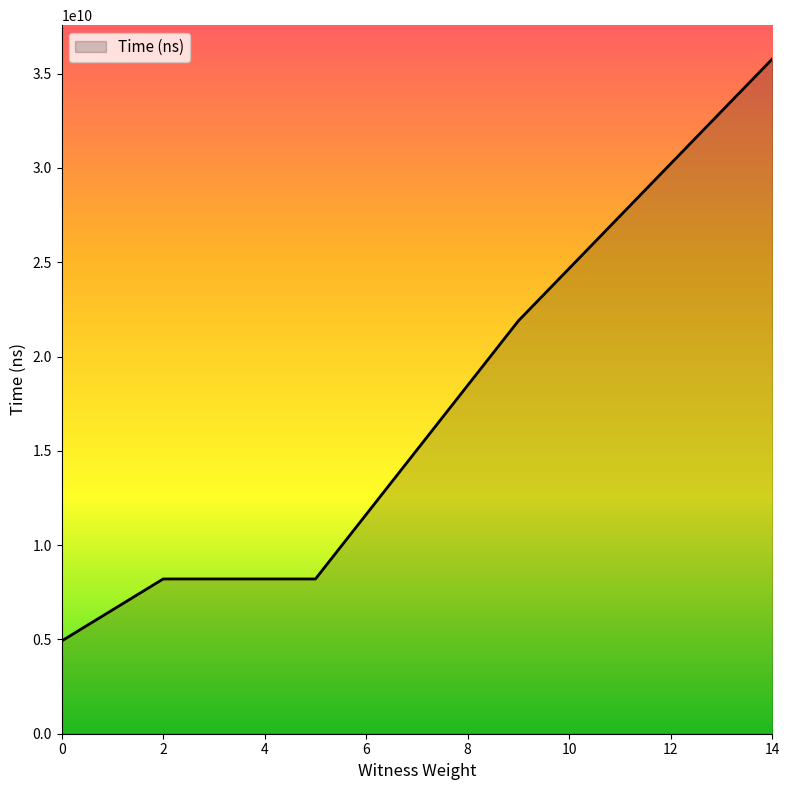

What is the greatest value displayed?

35778190100